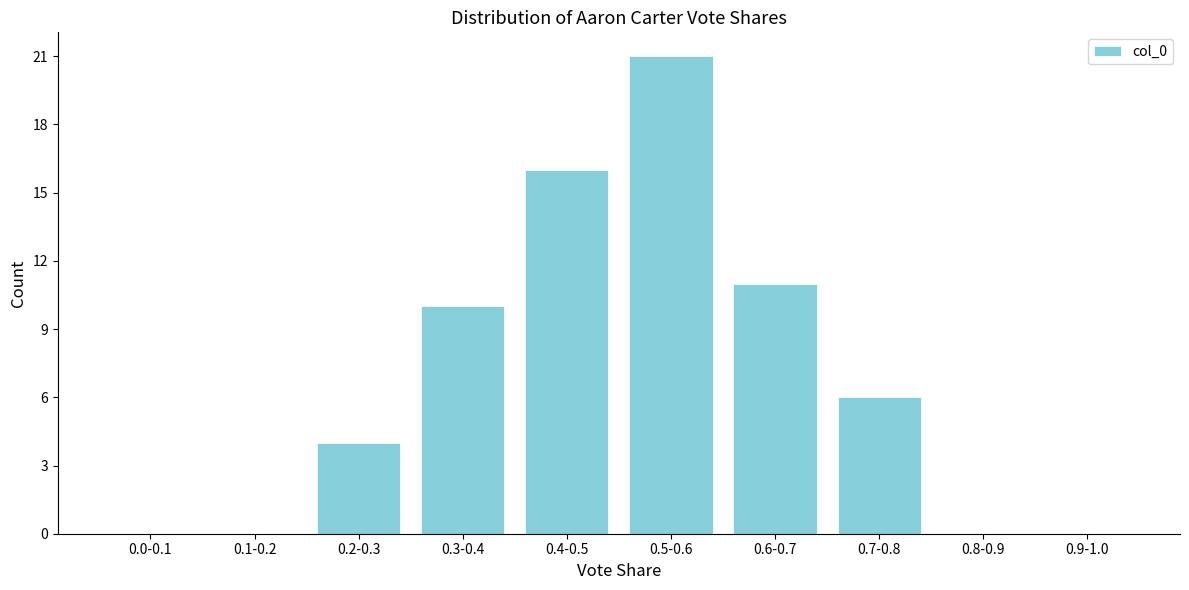

Reading left to right, list all the values displayed in this chart.

0.0-0.1=0	0.1-0.2=0	0.2-0.3=4	0.3-0.4=10	0.4-0.5=16	0.5-0.6=21	0.6-0.7=11	0.7-0.8=6	0.8-0.9=0	0.9-1.0=0